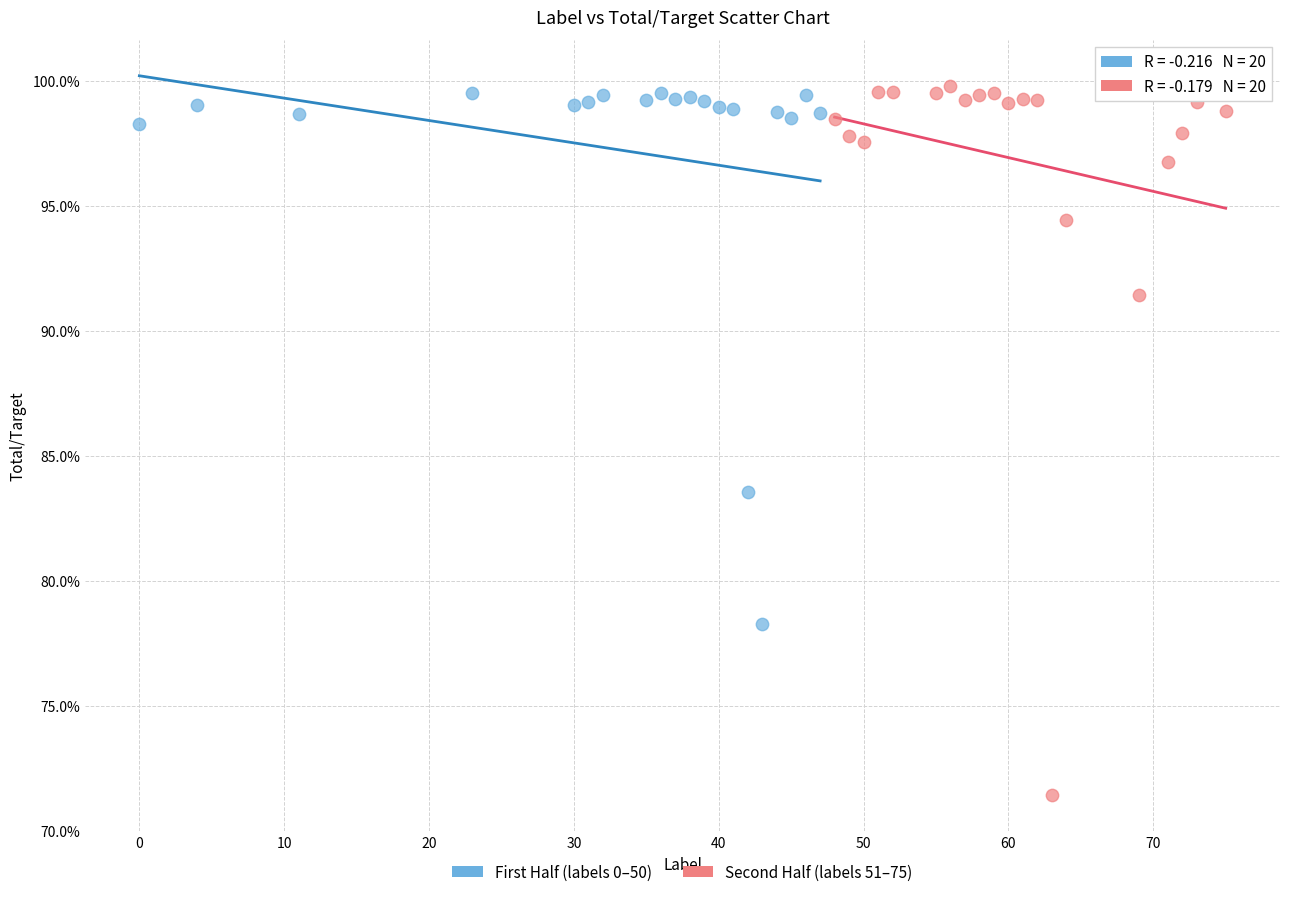

What are all the series names shown in the legend?

First Half (labels 0–50), Second Half (labels 51–75)